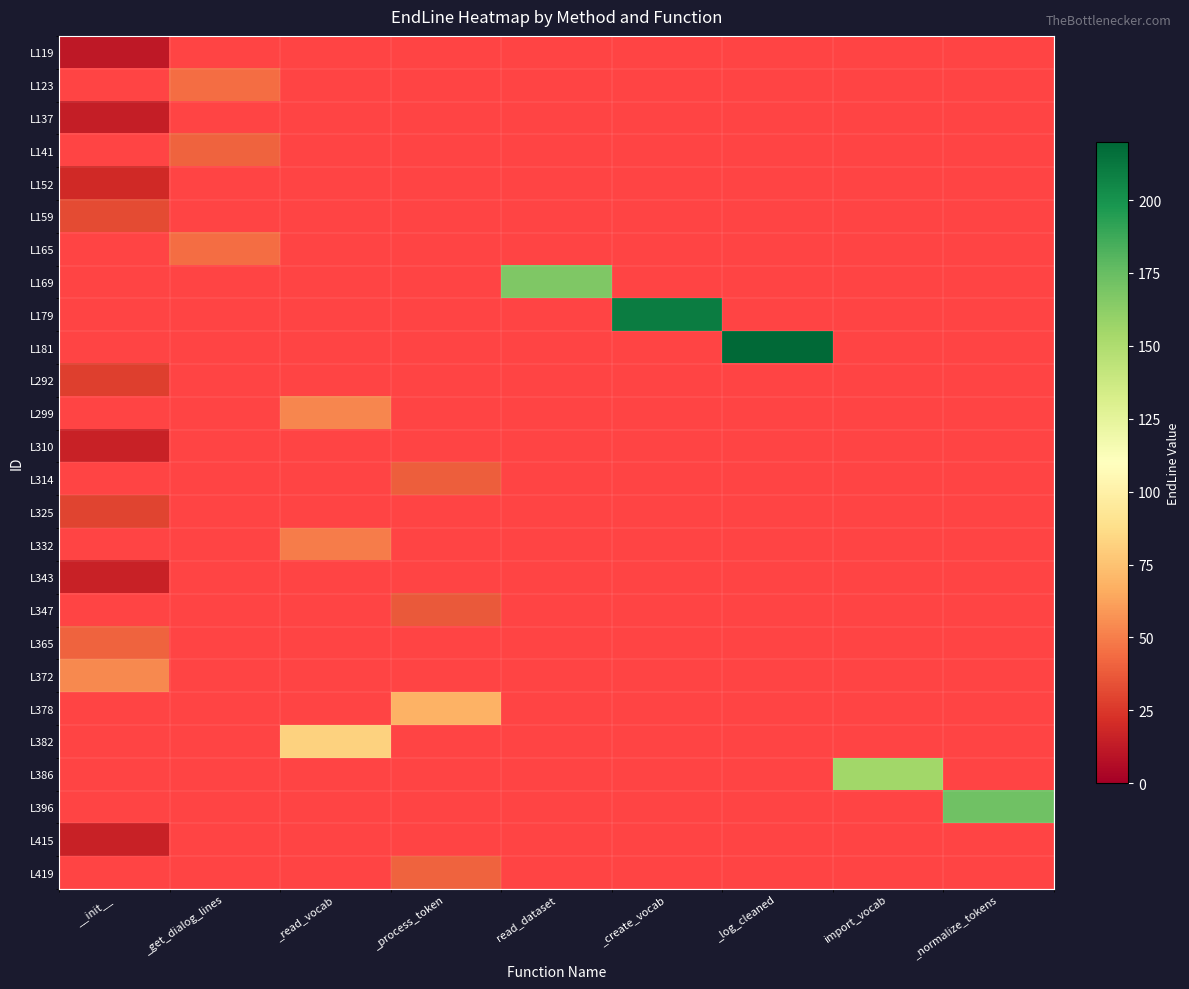

Rank the series by their maximum value, from highest to lowest.

L372, L378, L382, L386, L396, L415, L419, L159, L165, L169, L179, L181, L292, L299, L310, L314, L325, L332, L343, L347, L365, L119, L123, L137, L141, L152